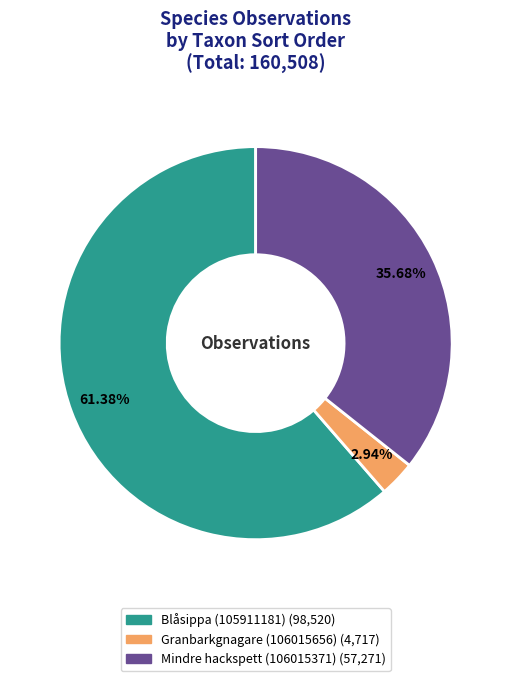

Is Mindre hackspett (106015371) the majority of the pie?

No